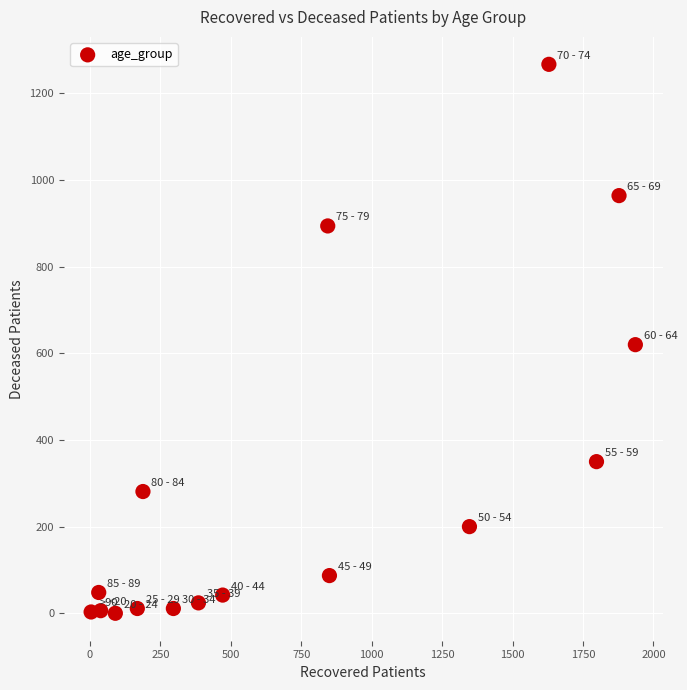

What is the range of X values (max minus min)?

1932